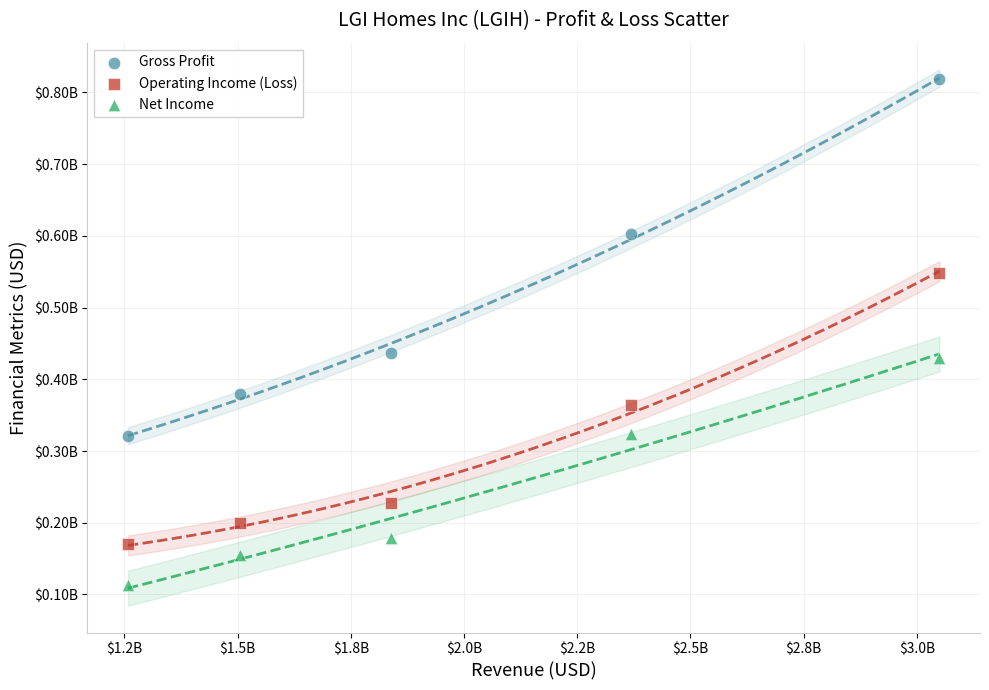

Which series contains the lowest Y value?

Net Income